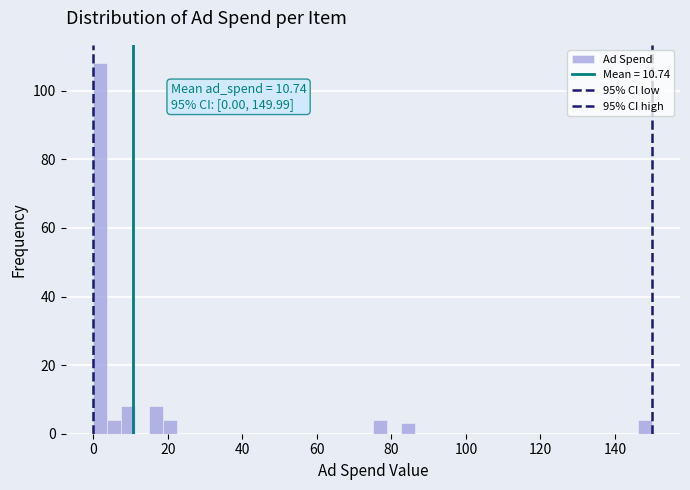

Around what value on the x-axis is the tallest bar? Give the approximate position of its centre, as read against the axis.

2